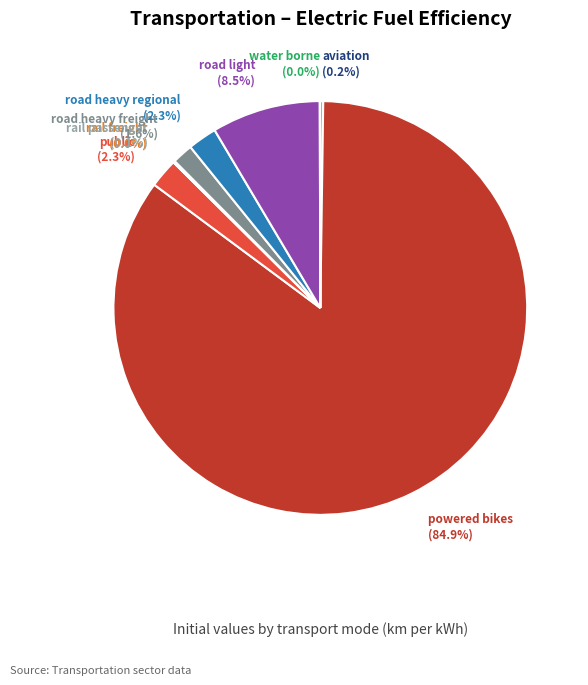

Is there any slice that represents more than half of the pie?

Yes